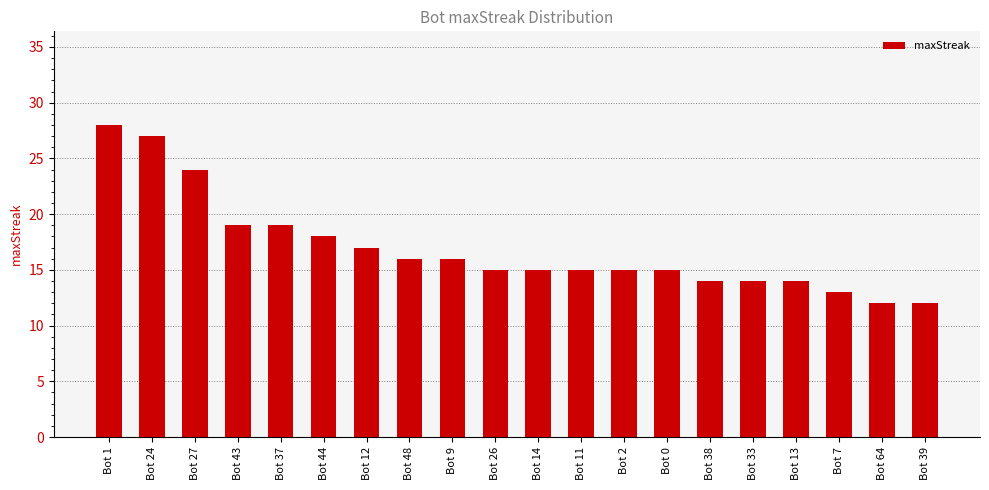

What is the value of the 11th bar from the left?

15